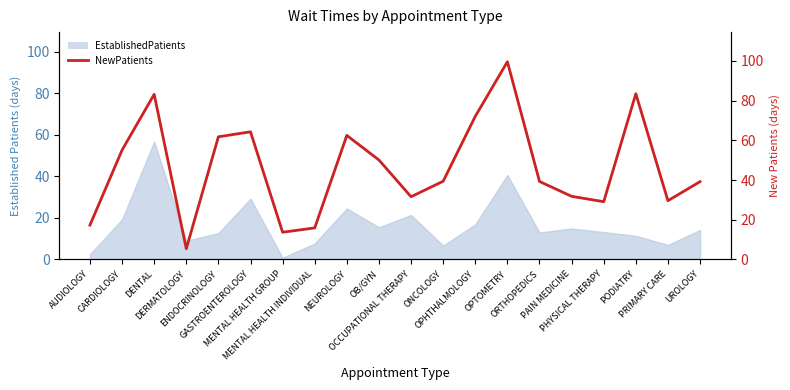

The value at PHYSICAL THERAPY is 40.1. True or false?

False